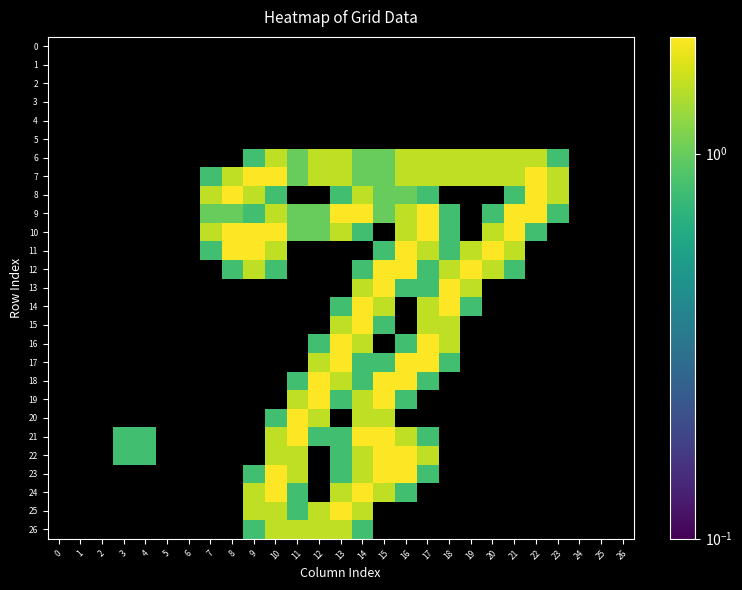

List the labels in order of 5 value, largest first.

0, 1, 2, 3, 4, 5, 6, 7, 8, 9, 10, 11, 12, 13, 14, 15, 16, 17, 18, 19, 20, 21, 22, 23, 24, 25, 26